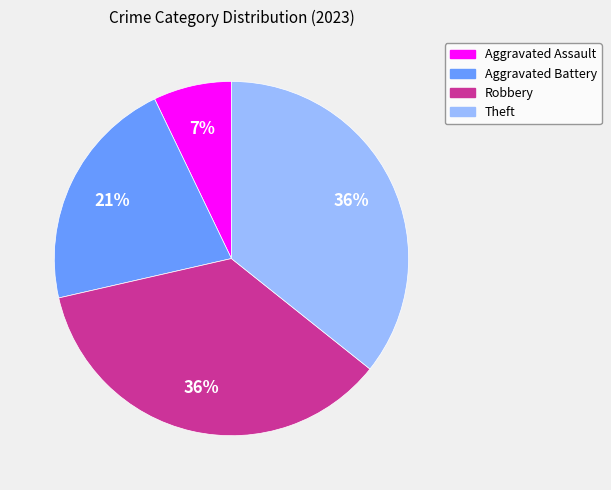

Which slice is the smallest?

Aggravated Assault